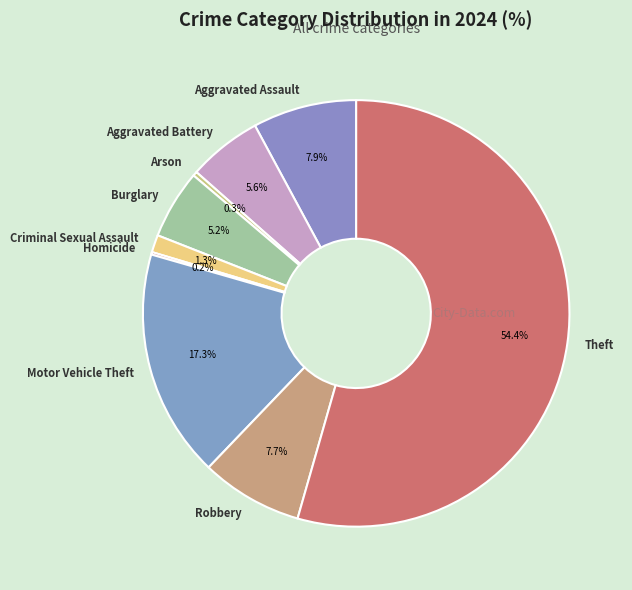

Do Aggravated Assault and Aggravated Battery together represent more than half of the pie?

No